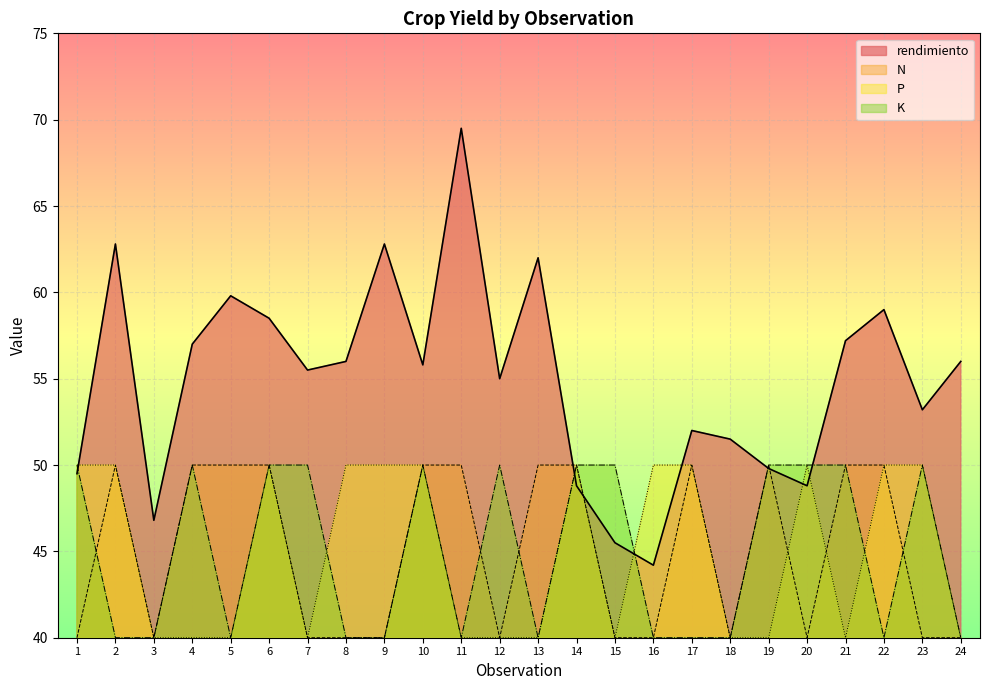

Reading left to right, extract all data points from this chart.

rendimiento: 1=49.5	2=62.8	3=46.8	4=57.0	5=59.8	6=58.5	7=55.5	8=56.0	9=62.8	10=55.8	11=69.5	12=55.0	13=62.0	14=48.8	15=45.5	16=44.2	17=52.0	18=51.5	19=49.8	20=48.8	21=57.2	22=59.0	23=53.2	24=56.0
N: 1=40.0	2=50.0	3=40.0	4=50.0	5=50.0	6=50.0	7=40.0	8=40.0	9=40.0	10=50.0	11=50.0	12=40.0	13=50.0	14=50.0	15=40.0	16=40.0	17=50.0	18=40.0	19=50.0	20=40.0	21=50.0	22=50.0	23=40.0	24=40.0
P: 1=50.0	2=50.0	3=40.0	4=40.0	5=40.0	6=50.0	7=40.0	8=50.0	9=50.0	10=50.0	11=40.0	12=40.0	13=40.0	14=50.0	15=40.0	16=50.0	17=50.0	18=40.0	19=40.0	20=50.0	21=40.0	22=50.0	23=50.0	24=40.0
K: 1=50.0	2=40.0	3=40.0	4=50.0	5=40.0	6=50.0	7=50.0	8=40.0	9=40.0	10=50.0	11=40.0	12=50.0	13=40.0	14=50.0	15=50.0	16=40.0	17=40.0	18=40.0	19=50.0	20=50.0	21=50.0	22=40.0	23=50.0	24=40.0